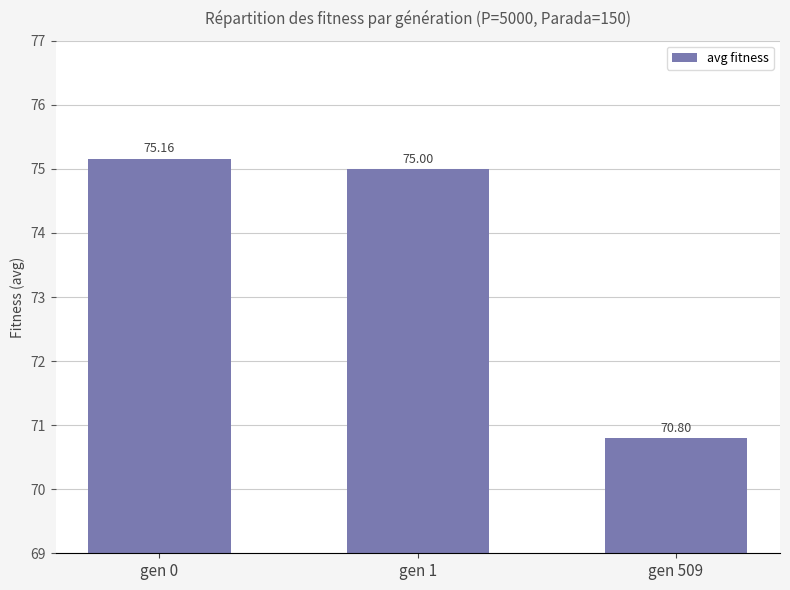

Which label corresponds to the largest value in the chart?

gen 0